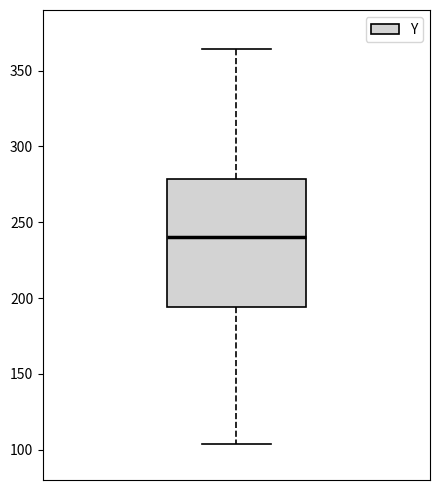

Transcribe this box plot: give where the median line is, the range the box spans, and where the two whiskers end, as read against the y-axis. The values are not printed on the chart, so give them approximately, as read against the axis.

median 240, box 195 to 280, whiskers 105 to 365